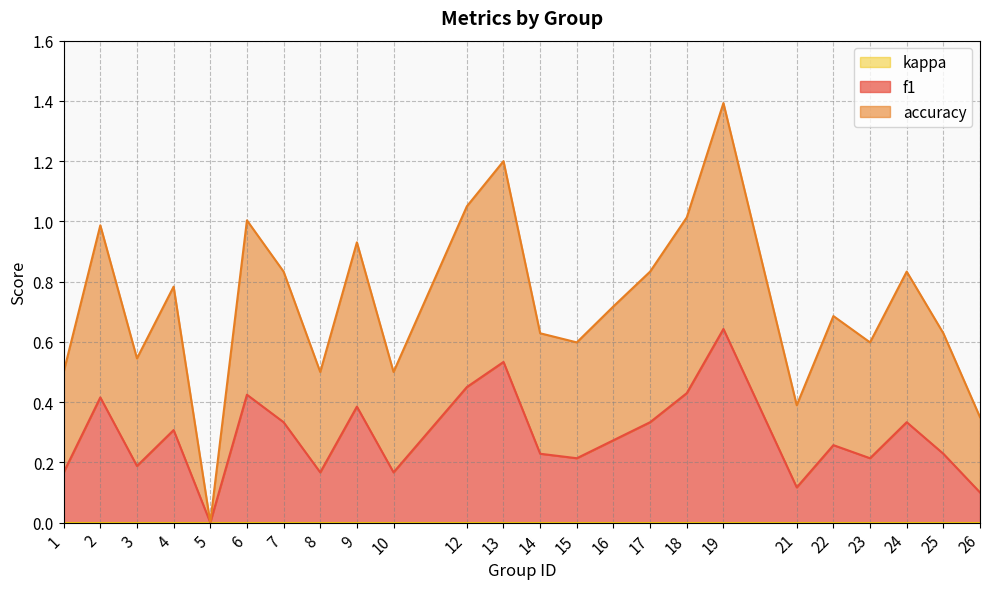

At which category is the sum across all series the highest?

19